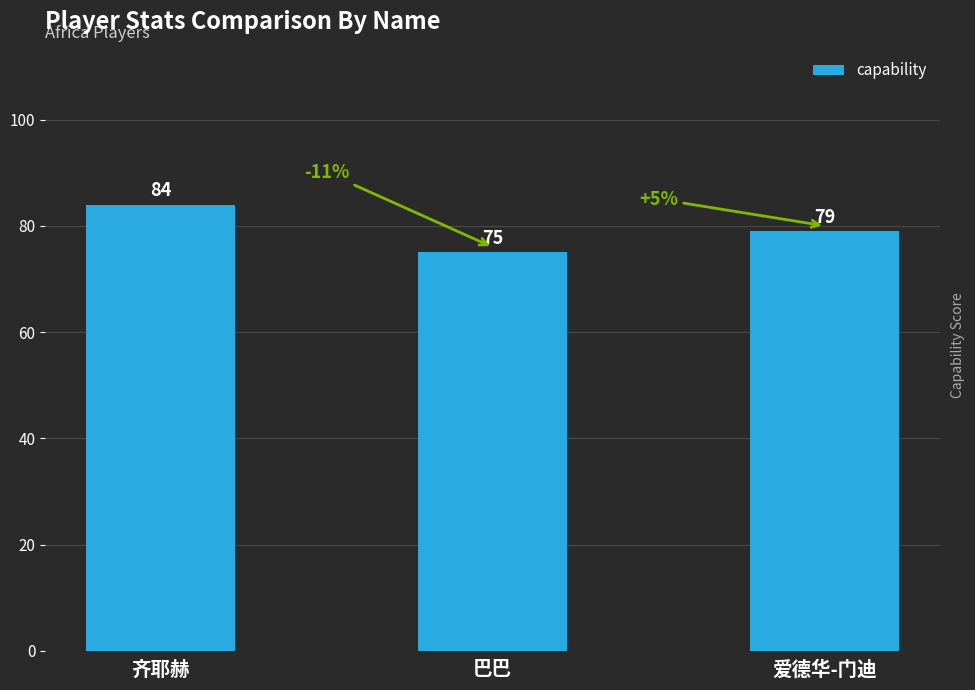

Count the values in the range 75 to 84.

3